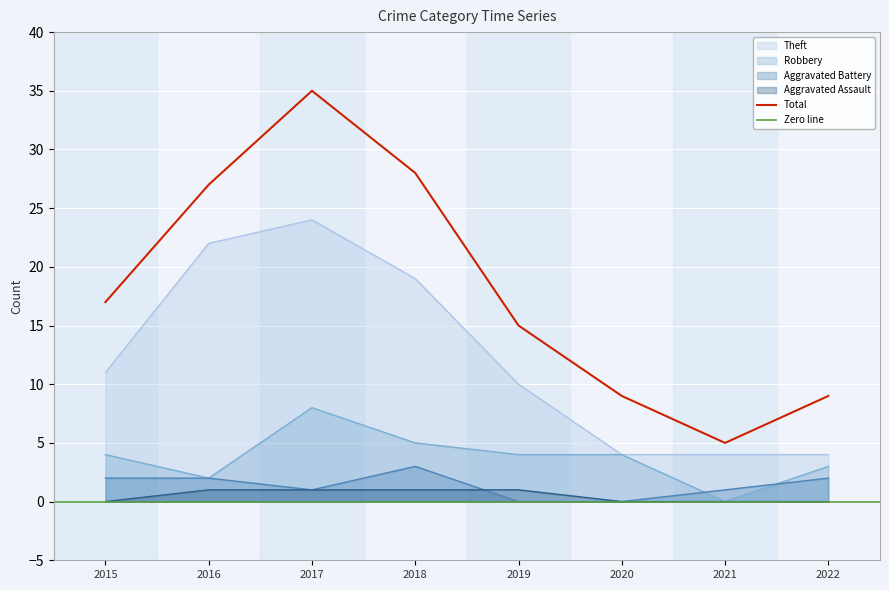

Reading left to right, what are all the values shown in this chart?

Theft: 2015=11	2016=22	2017=24	2018=19	2019=10	2020=4	2021=4	2022=4
Robbery: 2015=4	2016=2	2017=8	2018=5	2019=4	2020=4	2021=0	2022=3
Aggravated Battery: 2015=2	2016=2	2017=1	2018=3	2019=0	2020=0	2021=1	2022=2
Aggravated Assault: 2015=0	2016=1	2017=1	2018=1	2019=1	2020=0	2021=0	2022=0
Total: 2015=17	2016=27	2017=35	2018=28	2019=15	2020=9	2021=5	2022=9